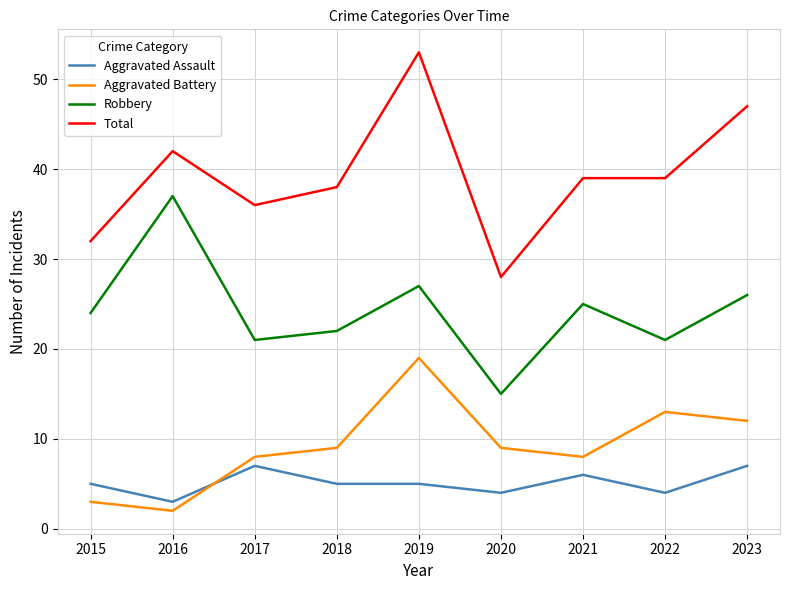

Read the Total value at 2017, to the nearest 10.

40